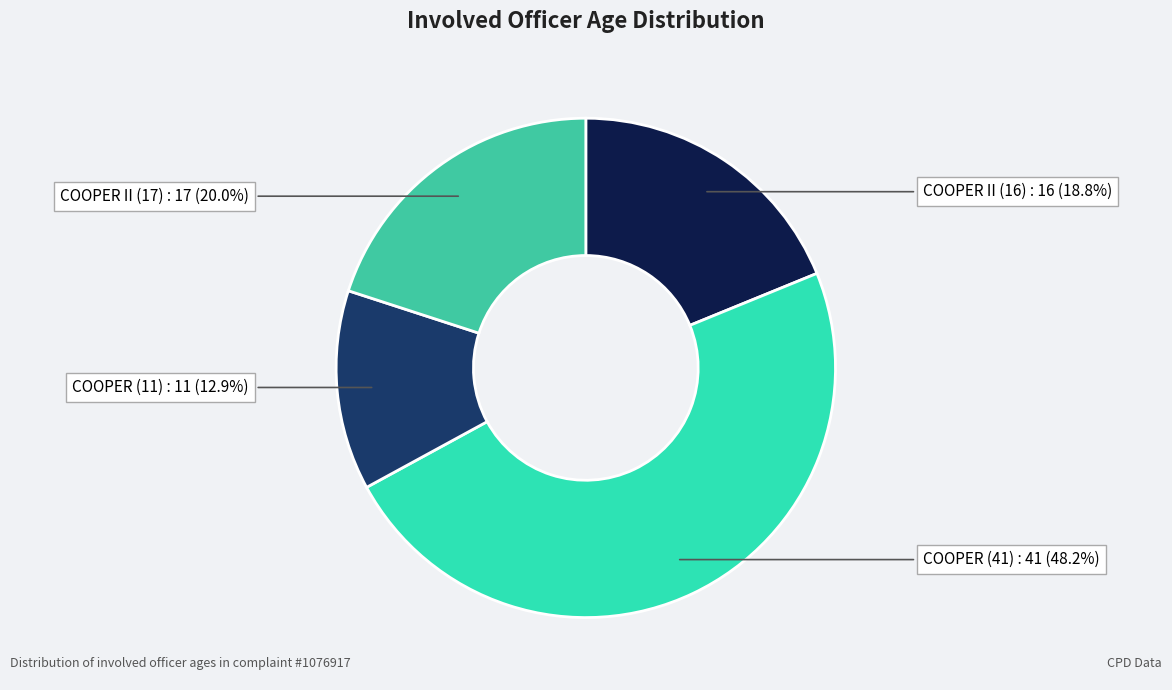

Is there any slice that represents more than half of the pie?

No